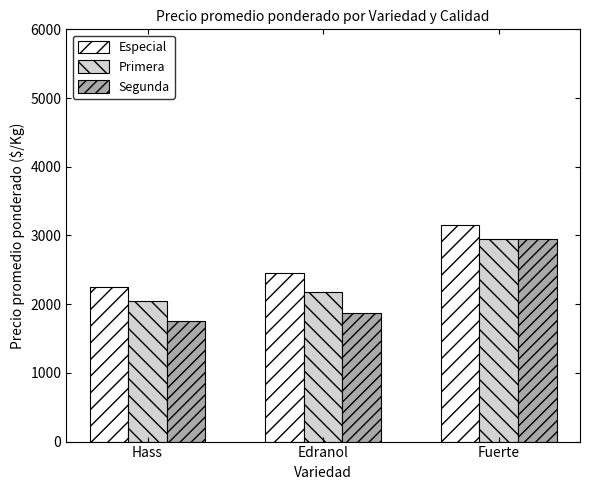

Where is Primera nearest to the value 2500?

Edranol